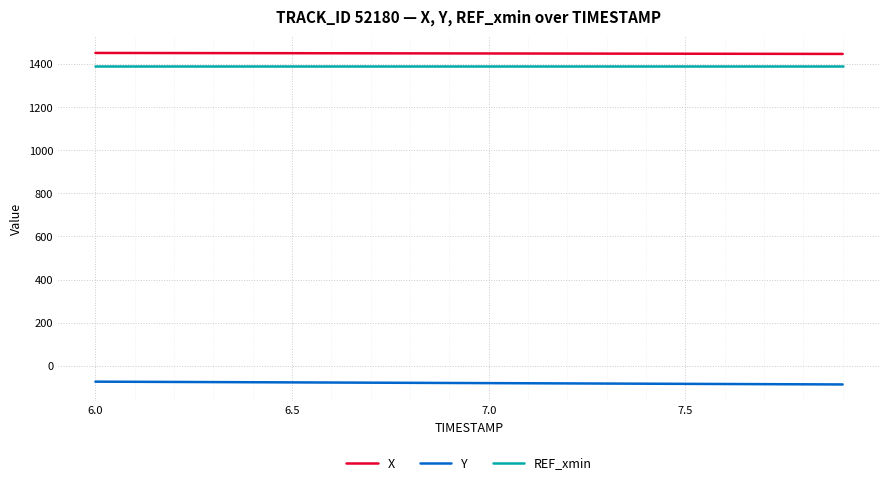

What is the maximum value for REF_xmin?

1391.5